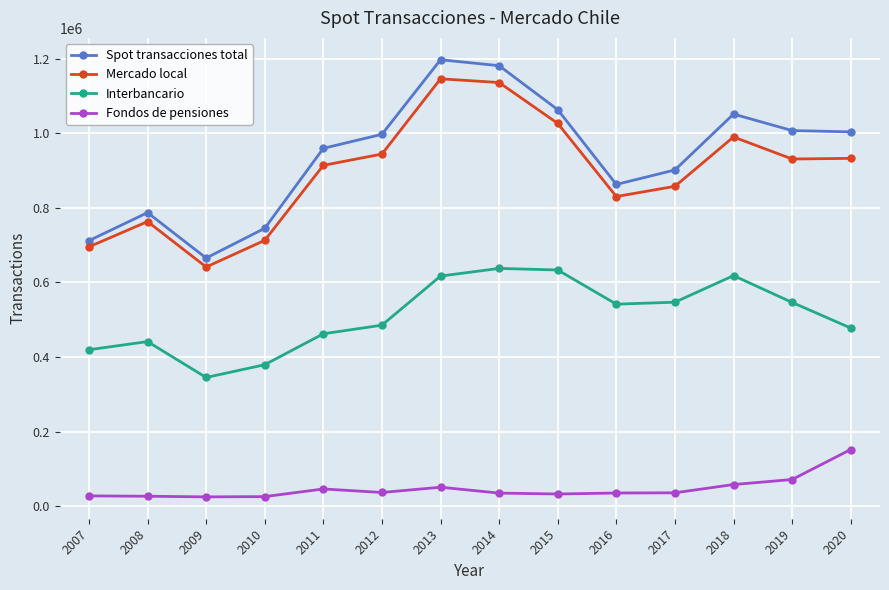

What is the total value across all series at 2012?

2463750